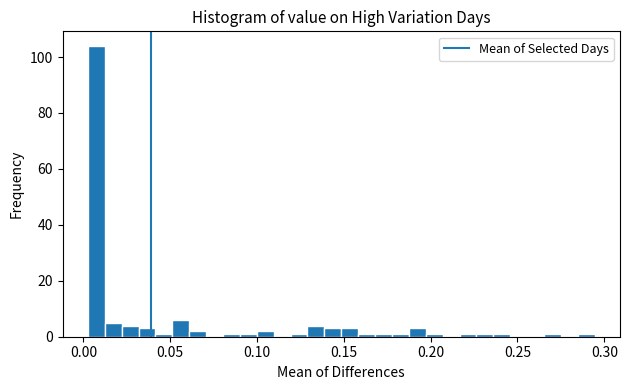

Around what value on the x-axis is the tallest bar? Give the approximate position of its centre, as read against the axis.

0.005